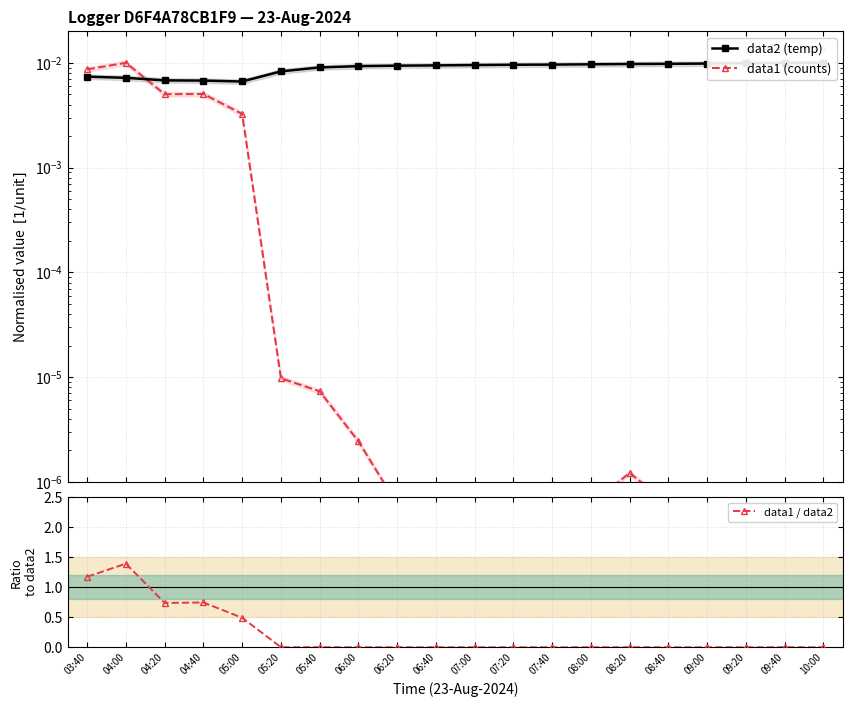

Does the chart have visible grid lines?

Yes